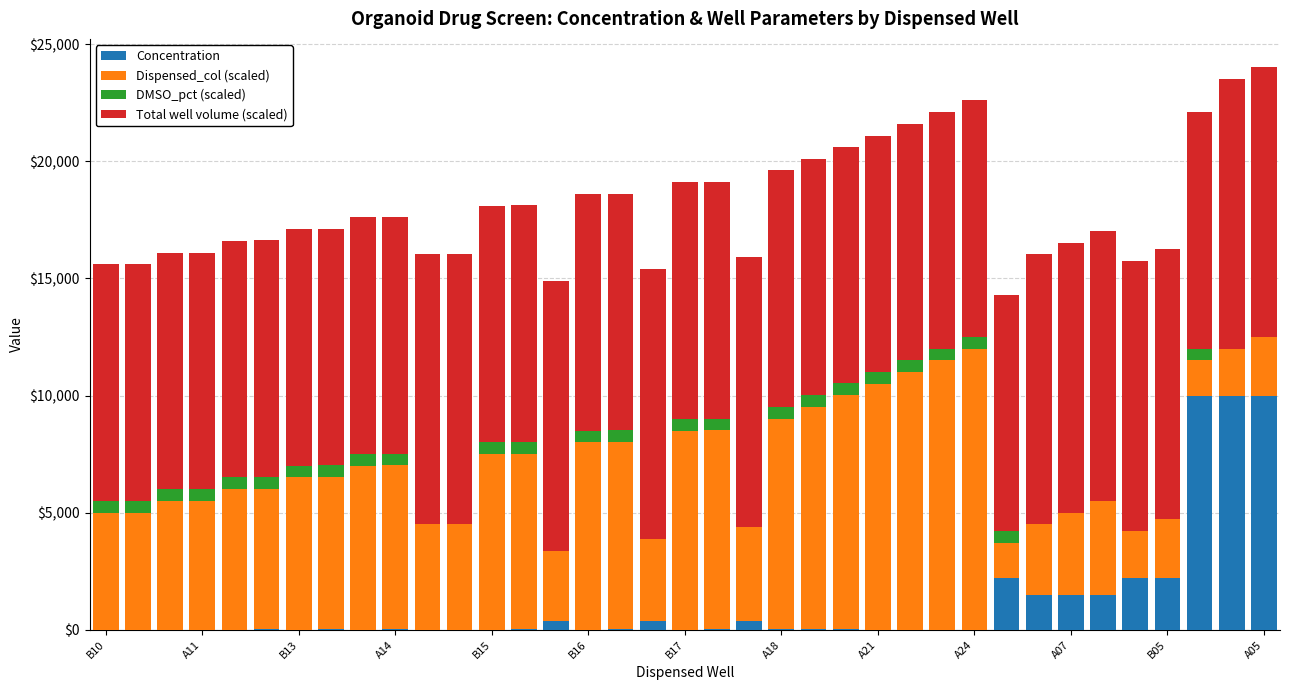

What is the sum of all Concentration values?

42506.7